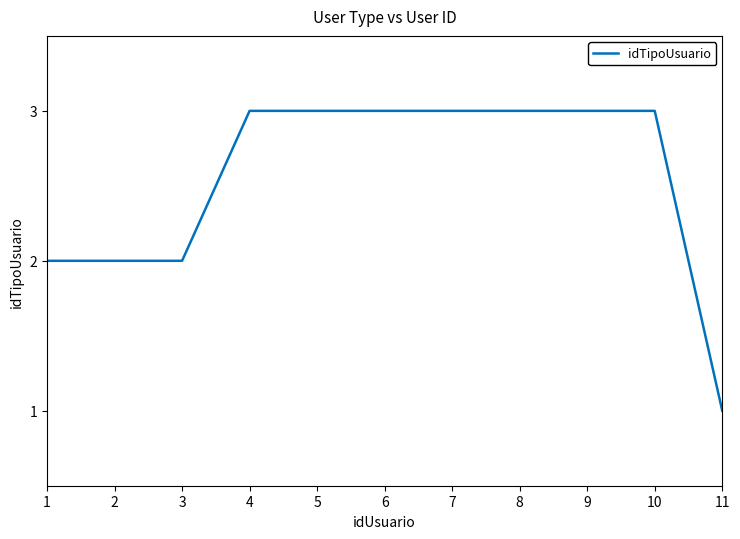

Reading left to right, list all the values displayed in this chart.

2	2	2	3	3	3	3	3	3	3	1